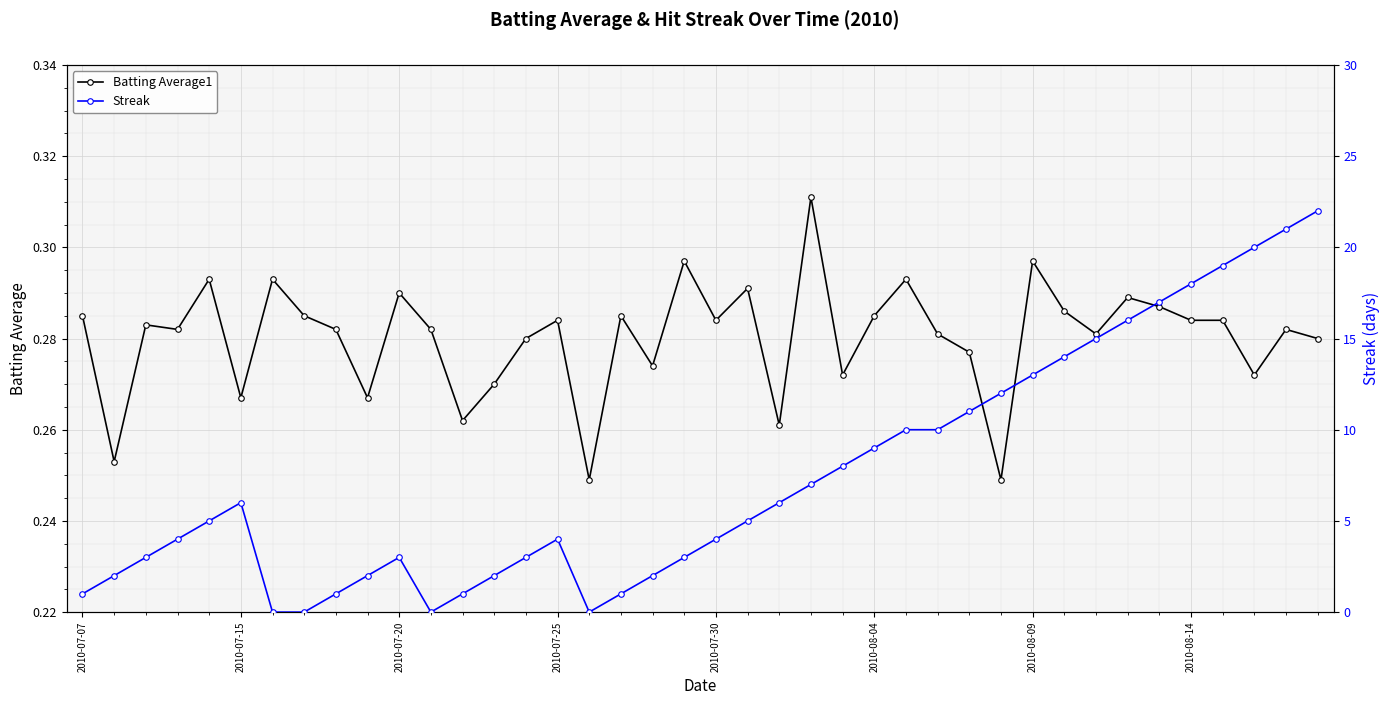

Reading left to right, what are all the values shown in this chart?

Batting Average1: 0.3	0.3	0.3	0.3	0.3	0.3	0.3	0.3	0.3	0.3	0.3	0.3	0.3	0.3	0.3	0.3	0.2	0.3	0.3	0.3	0.3	0.3	0.3	0.3	0.3	0.3	0.3	0.3	0.3	0.2	0.3	0.3	0.3	0.3	0.3	0.3	0.3	0.3	0.3	0.3
Streak: 1.0	2.0	3.0	4.0	5.0	6.0	0.0	0.0	1.0	2.0	3.0	0.0	1.0	2.0	3.0	4.0	0.0	1.0	2.0	3.0	4.0	5.0	6.0	7.0	8.0	9.0	10.0	10.0	11.0	12.0	13.0	14.0	15.0	16.0	17.0	18.0	19.0	20.0	21.0	22.0